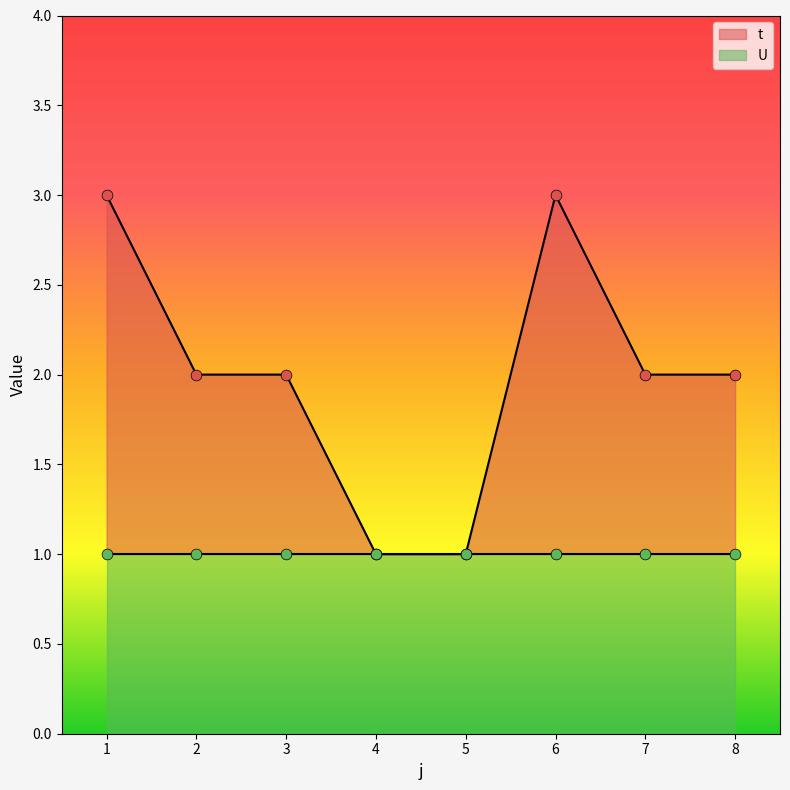

Approximately how many times larger is the value at 3 compared to 6?

0.7